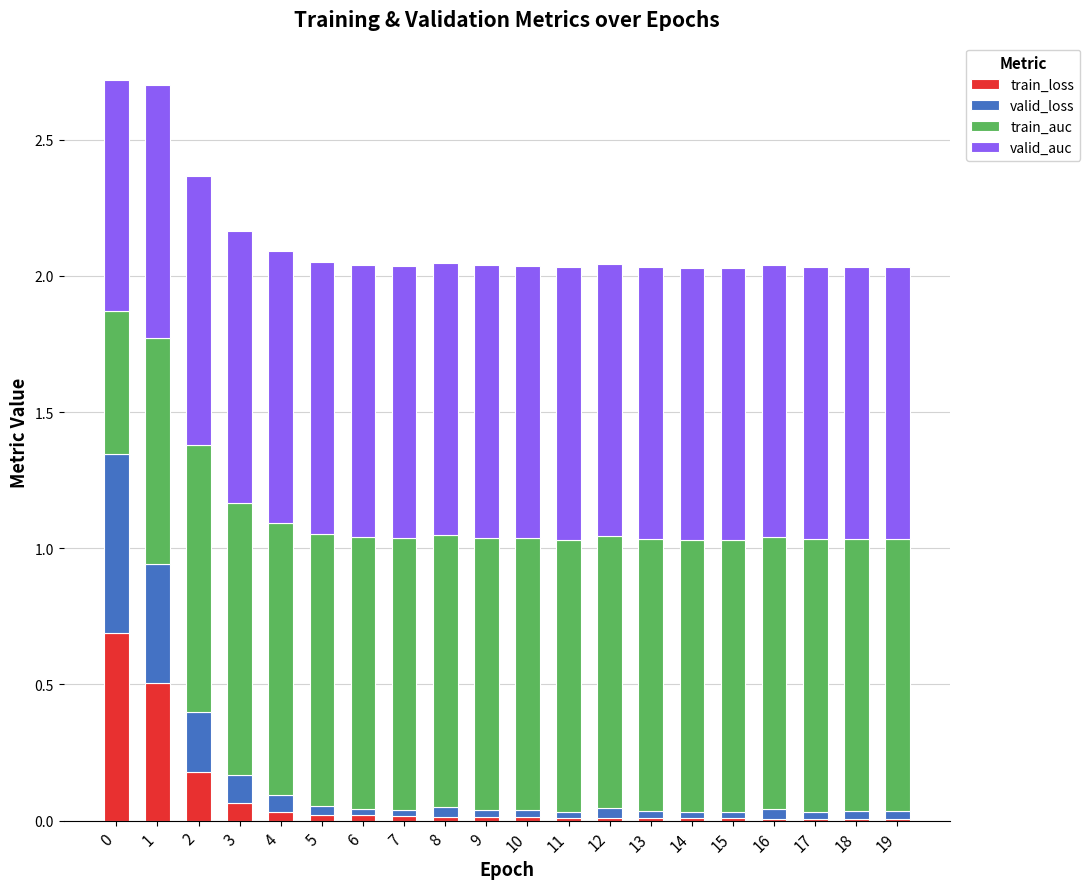

The value of train_loss at 0 is 0.7. True or false?

True